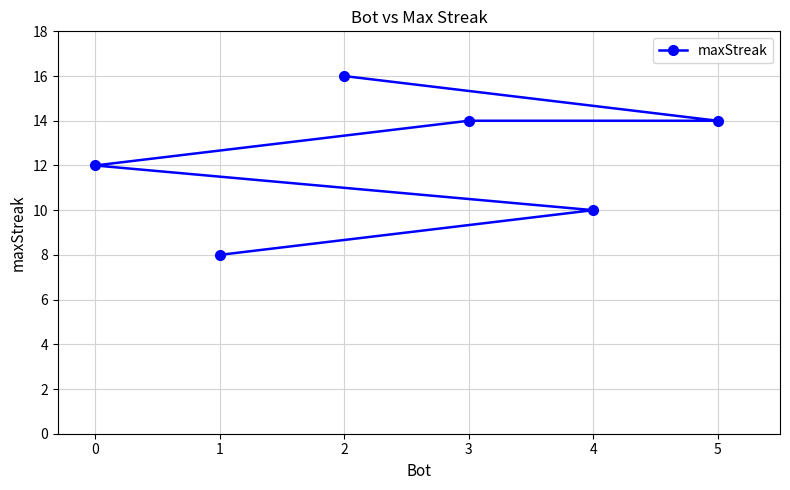

The chart shows a value of 16 at 2. True or false?

True